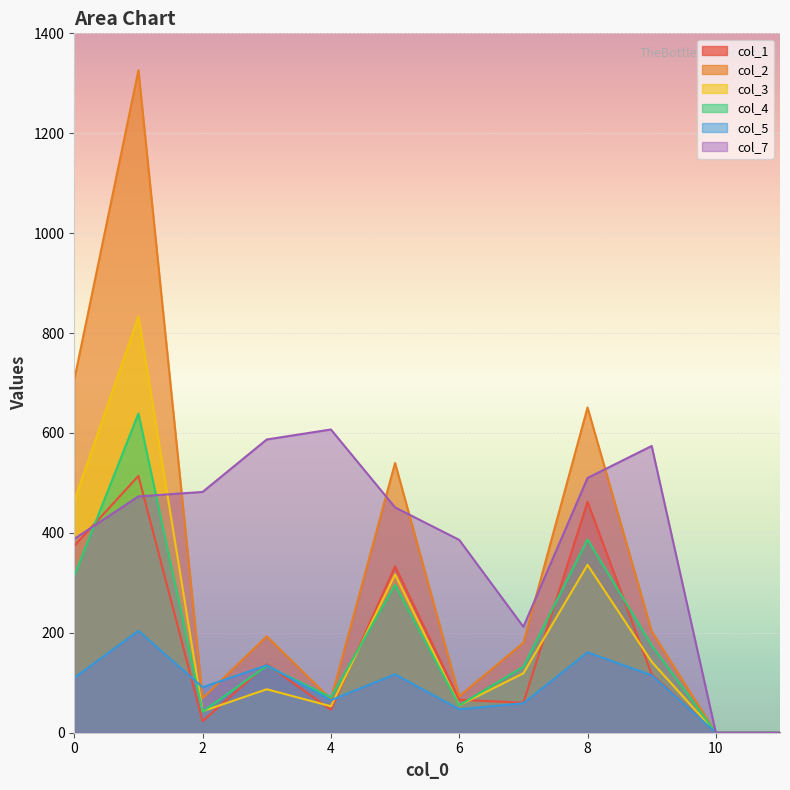

The col_3 series shows 53 at 4. True or false?

True